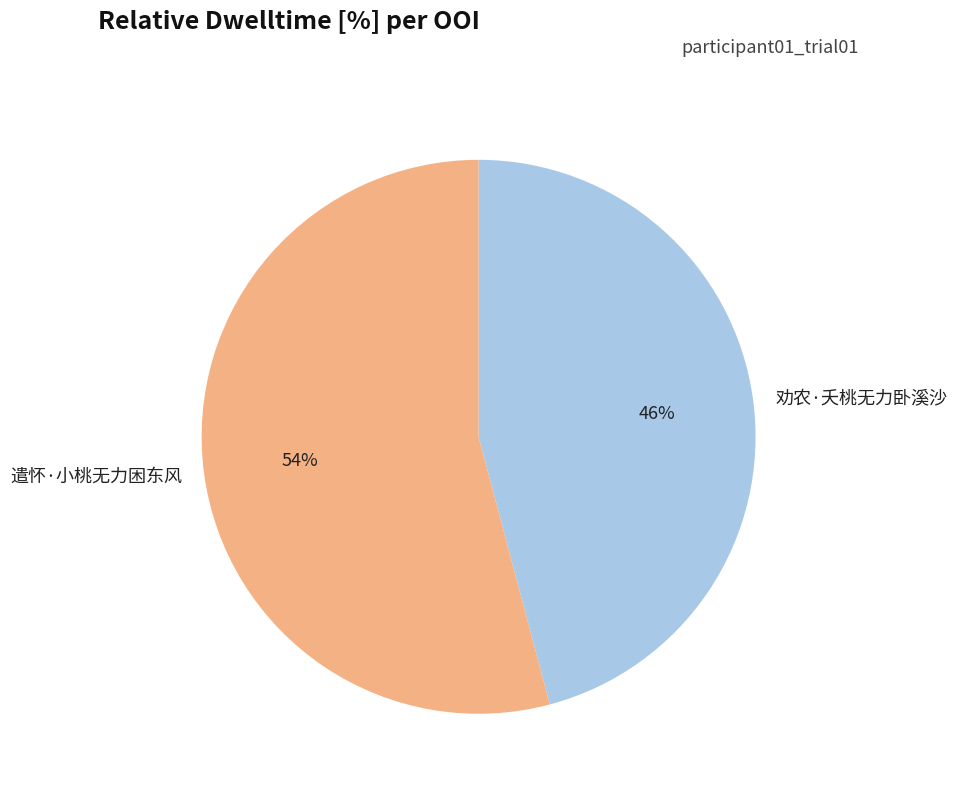

How many segments does this pie chart have?

2